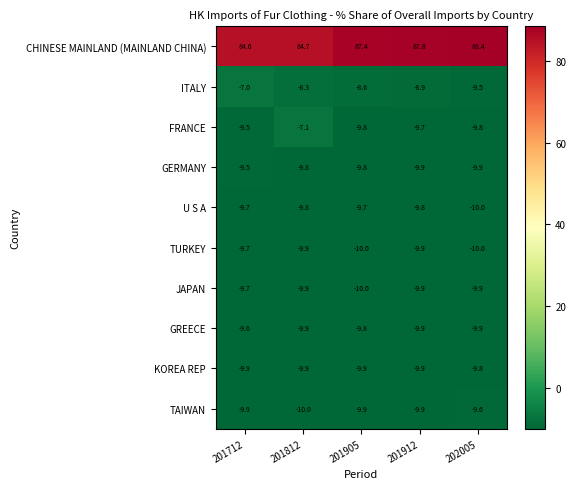

Rank the categories by CHINESE MAINLAND (MAINLAND CHINA) value from lowest to highest.

201712, 201812, 201905, 201912, 202005